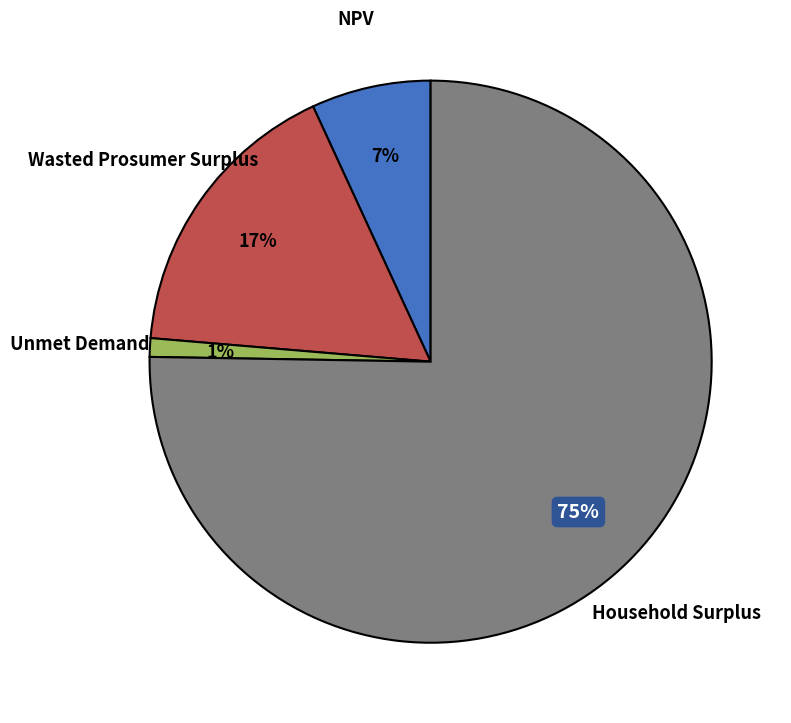

Is there a majority slice in this chart?

Yes